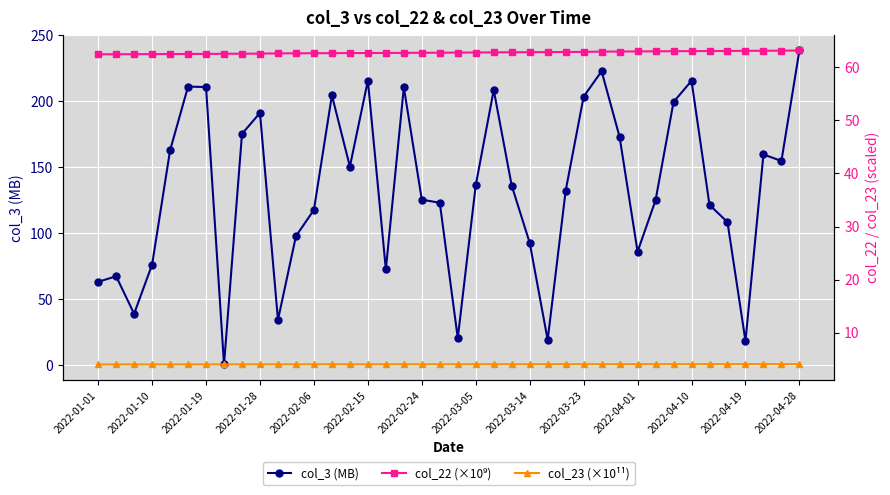

How many values in the col_3 (MB) series exceed 136?

20